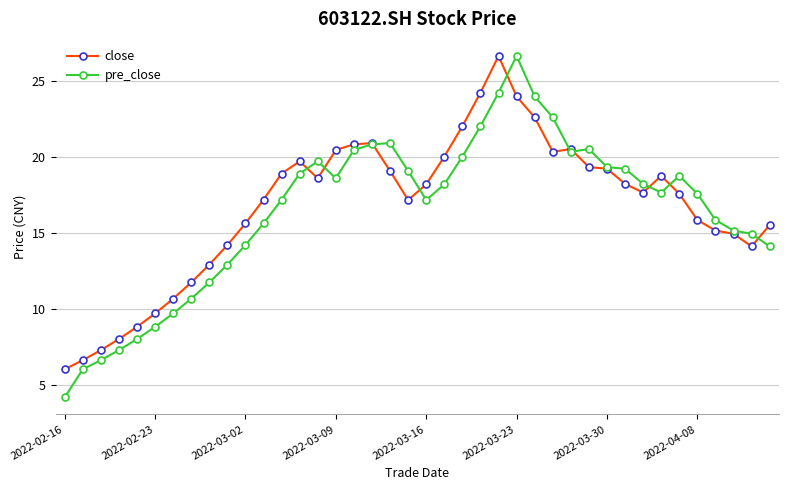

Which series has the largest total across all categories?

close